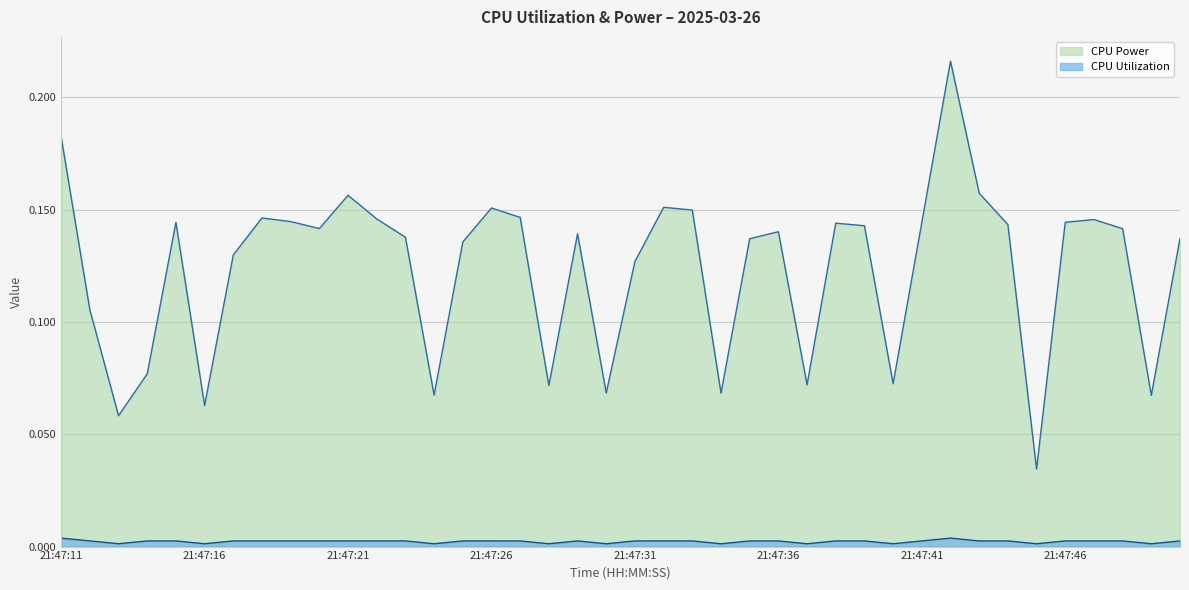

List the series in order of their overall mean, highest first.

CPU Power, CPU Utilization